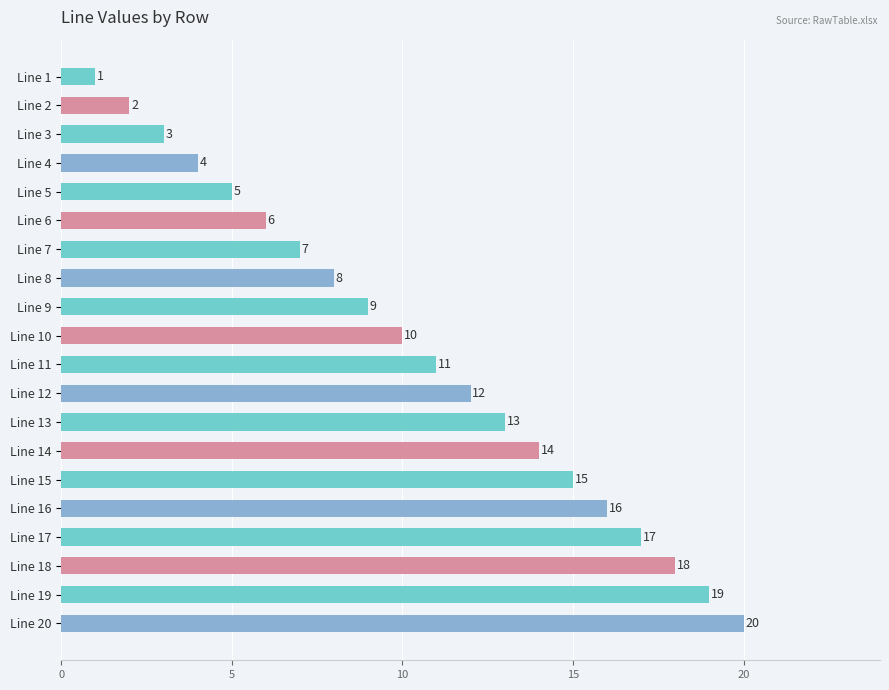

What is the minimum value shown in the chart?

1